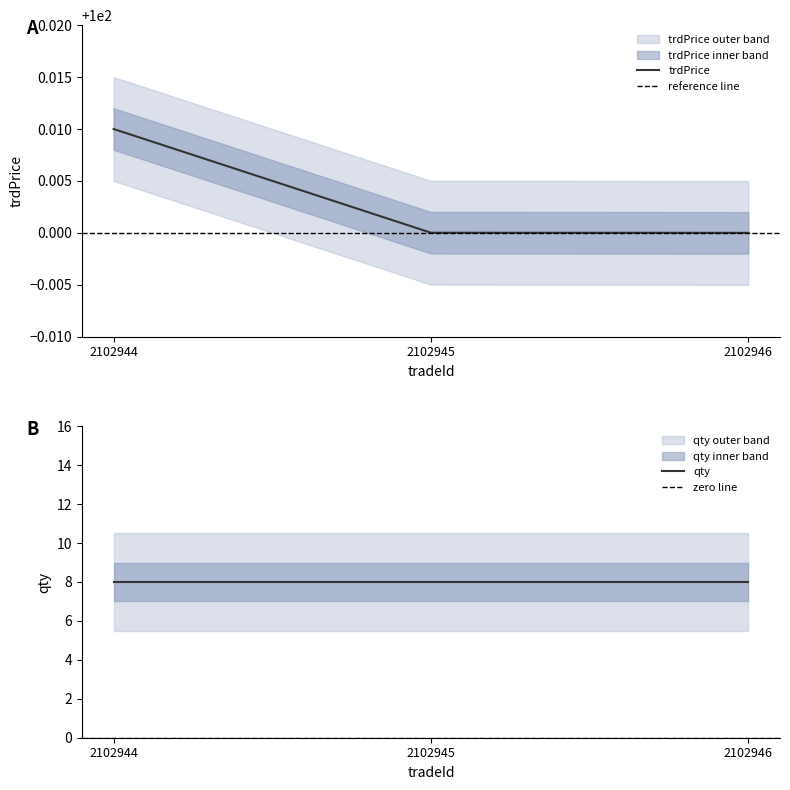

The value at 2102944 is 100.0. True or false?

True